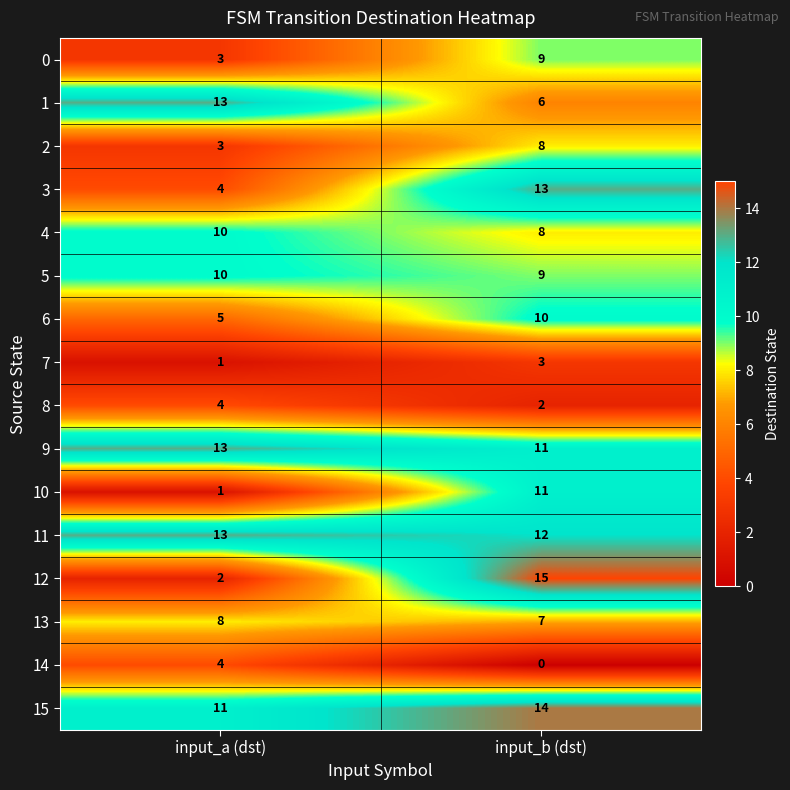

Which series has the largest range (max minus min)?

12